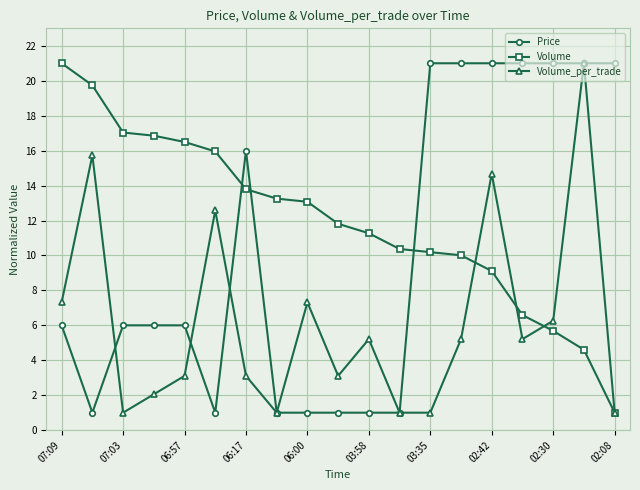

Rank the series by their average value, from highest to lowest.

Volume, Price, Volume_per_trade